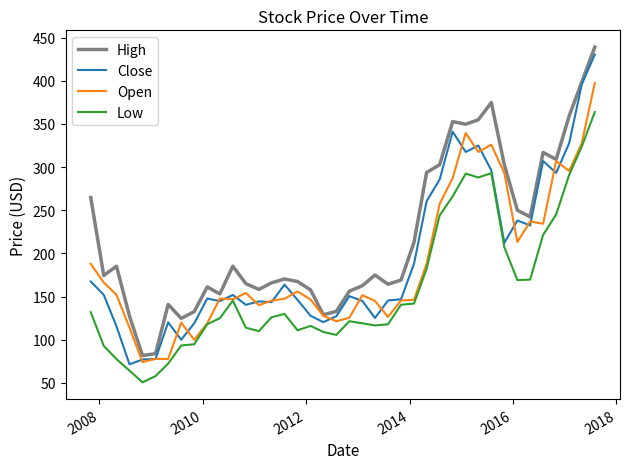

How many categories are shown in the chart?

40